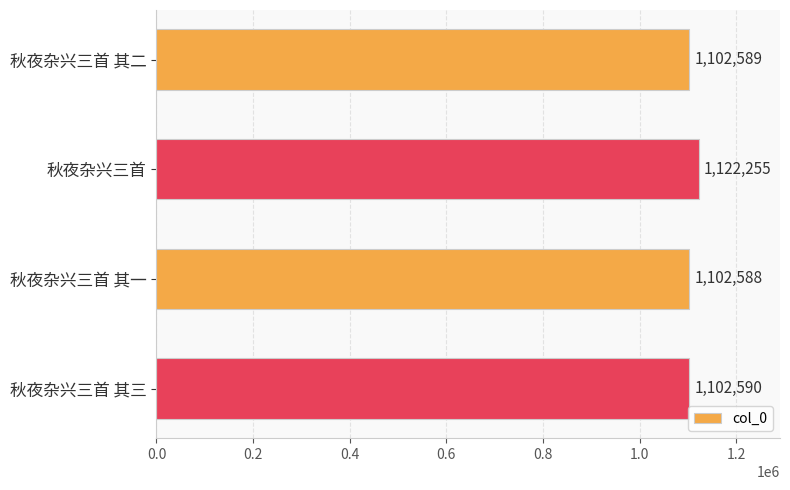

Between 秋夜杂兴三首 and 秋夜杂兴三首 其二, which is larger?

秋夜杂兴三首